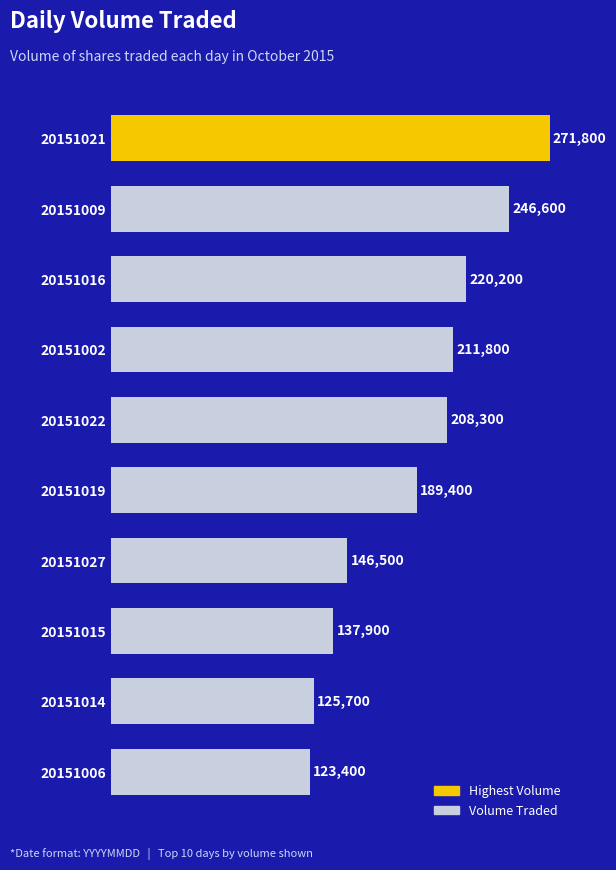

True or false: the data shows 137900 at 20151015.

True